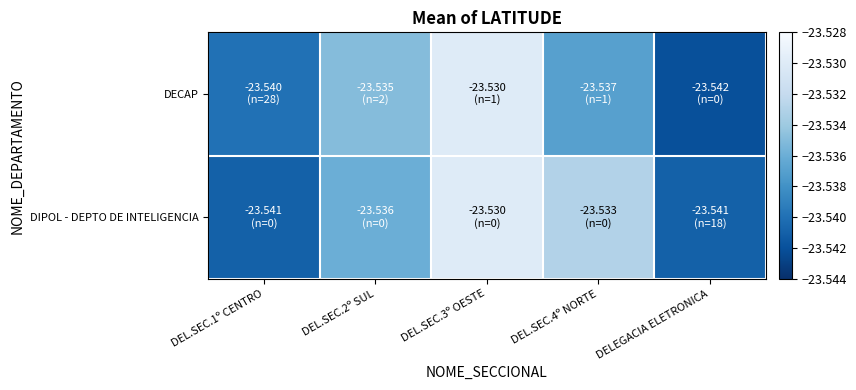

Which series changed the most between DEL.SEC.2º SUL and DEL.SEC.4º NORTE?

DIPOL - DEPTO DE INTELIGENCIA